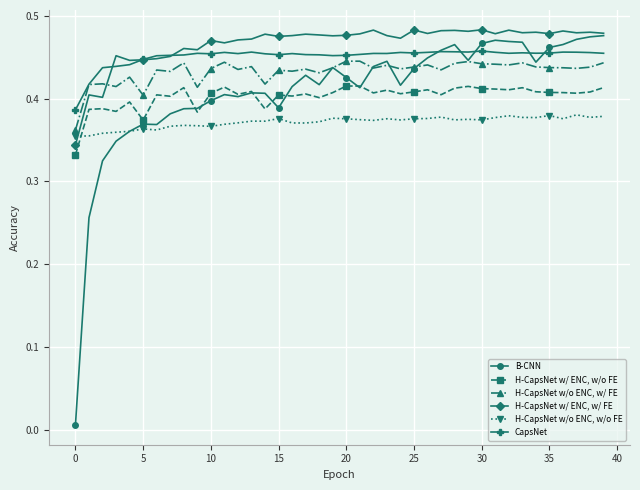

Which series has the largest range (max minus min)?

B-CNN